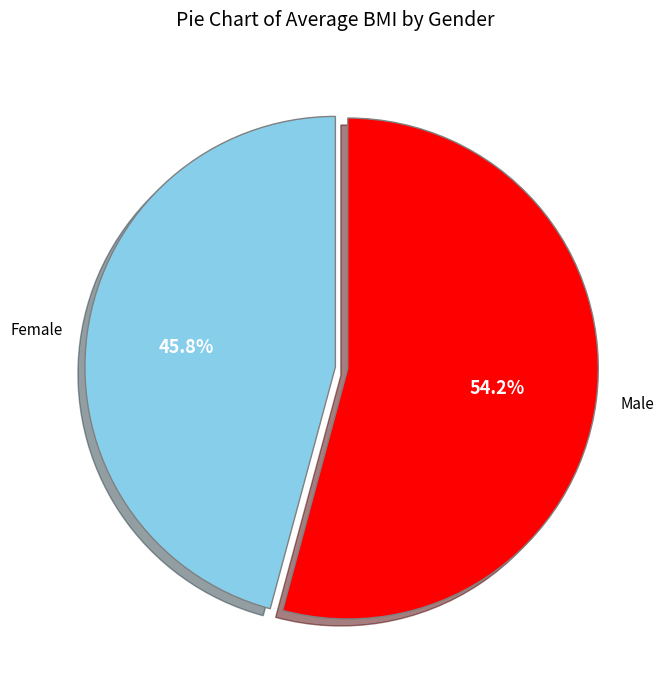

Is Female the majority of the pie?

No